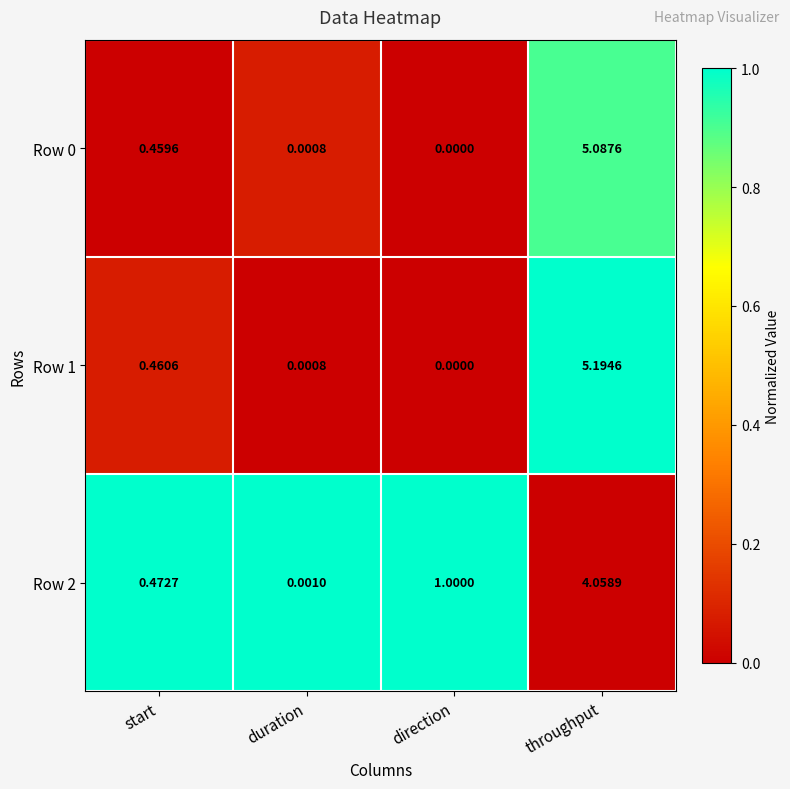

Which category has the lowest value in the Row 0 series?

direction